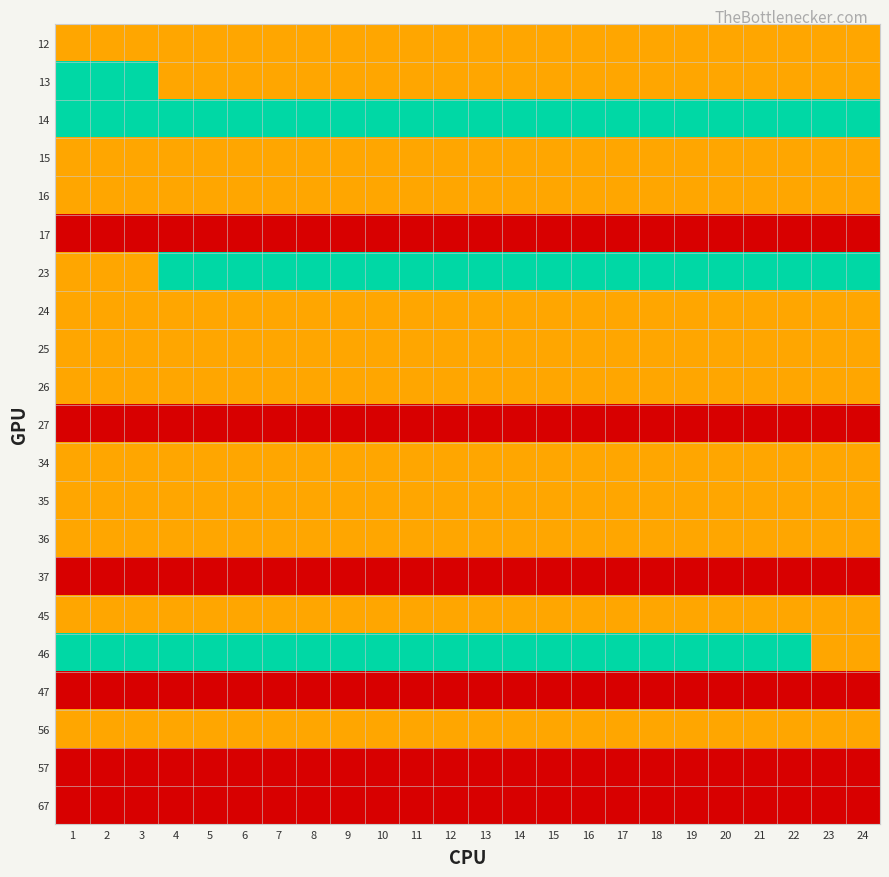

At 15, list the series in order from largest to smallest.

14, 23, 46, 12, 13, 15, 16, 24, 25, 26, 34, 35, 36, 45, 56, 17, 27, 37, 47, 57, 67